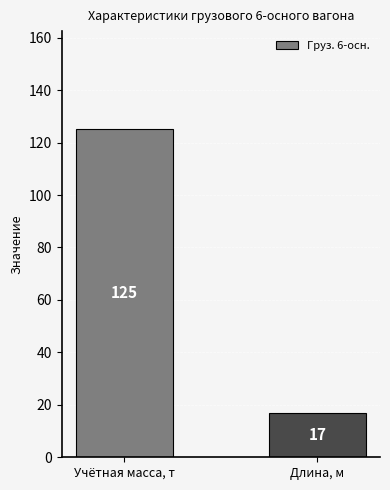

What is the sum of all values?

142